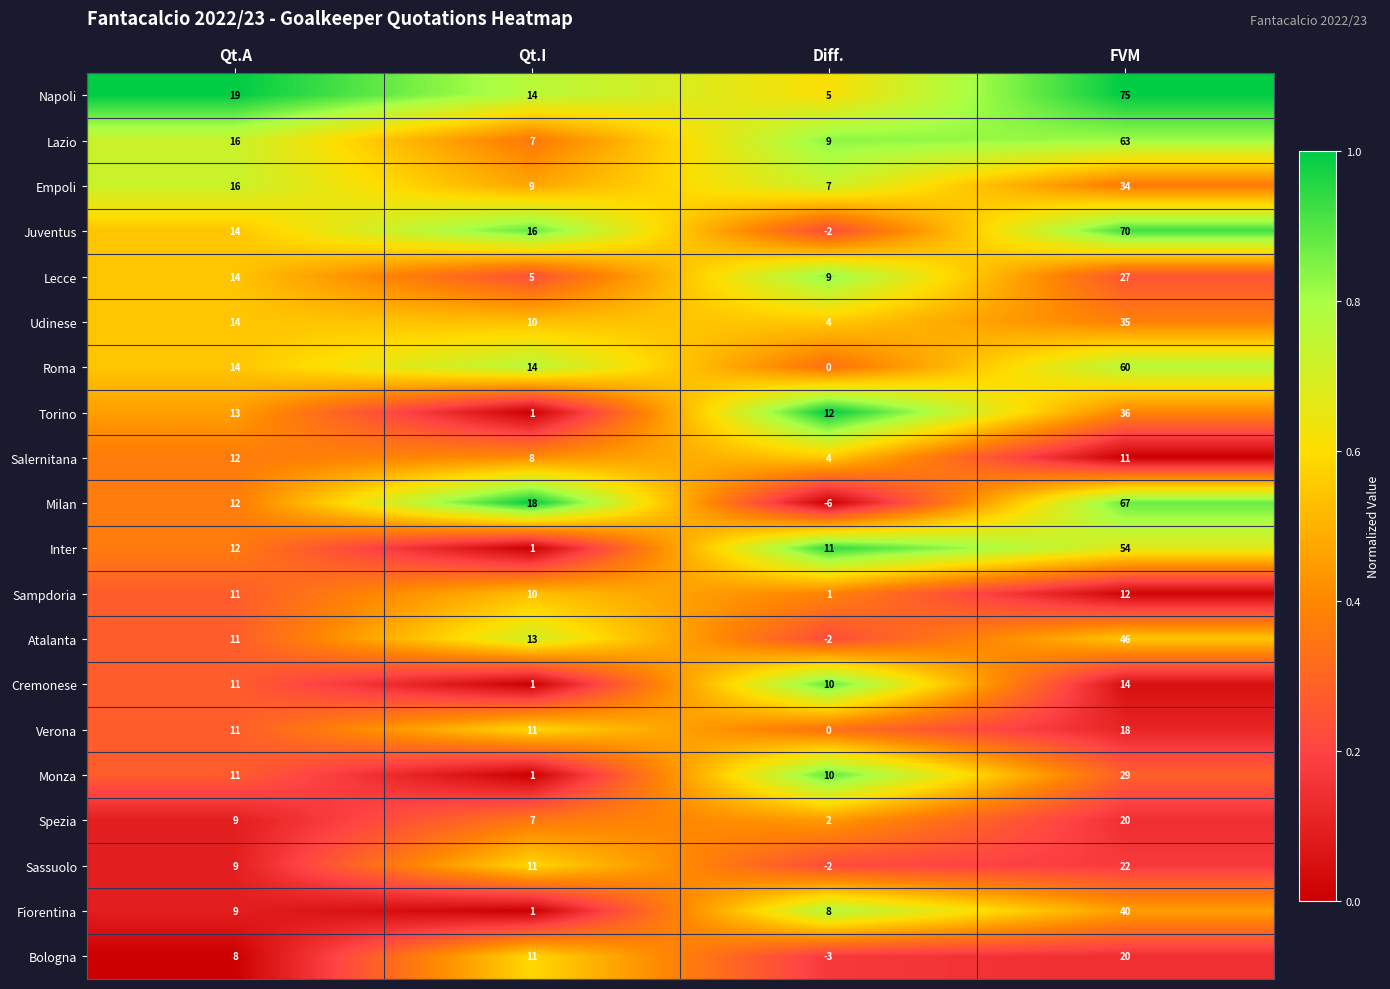

What is the spread (max minus min) of values at FVM?

64